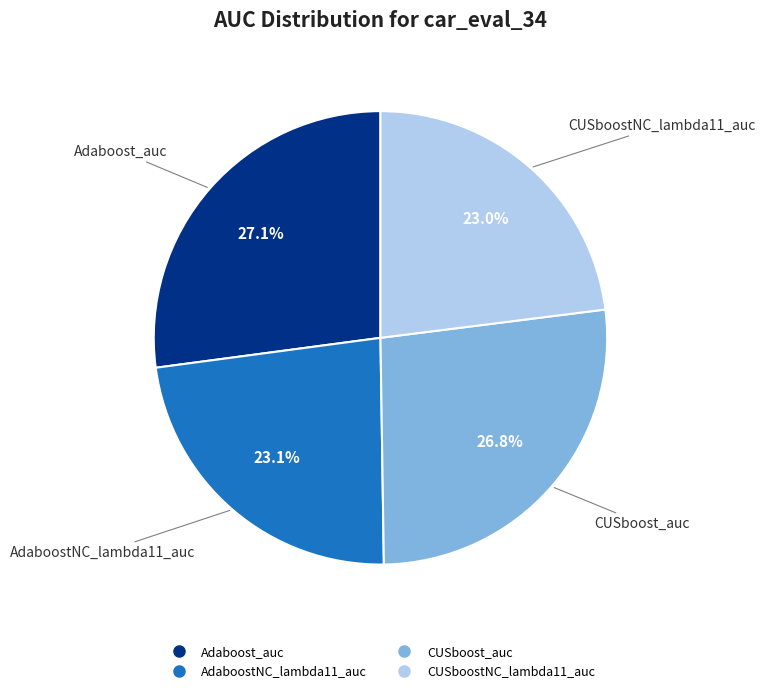

Is there any slice that represents more than half of the pie?

No